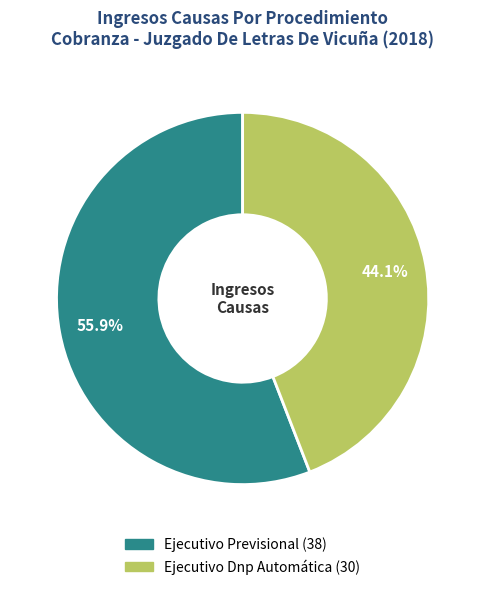

The Ejecutivo Previsional slice represents 69% of the pie. True or false?

False